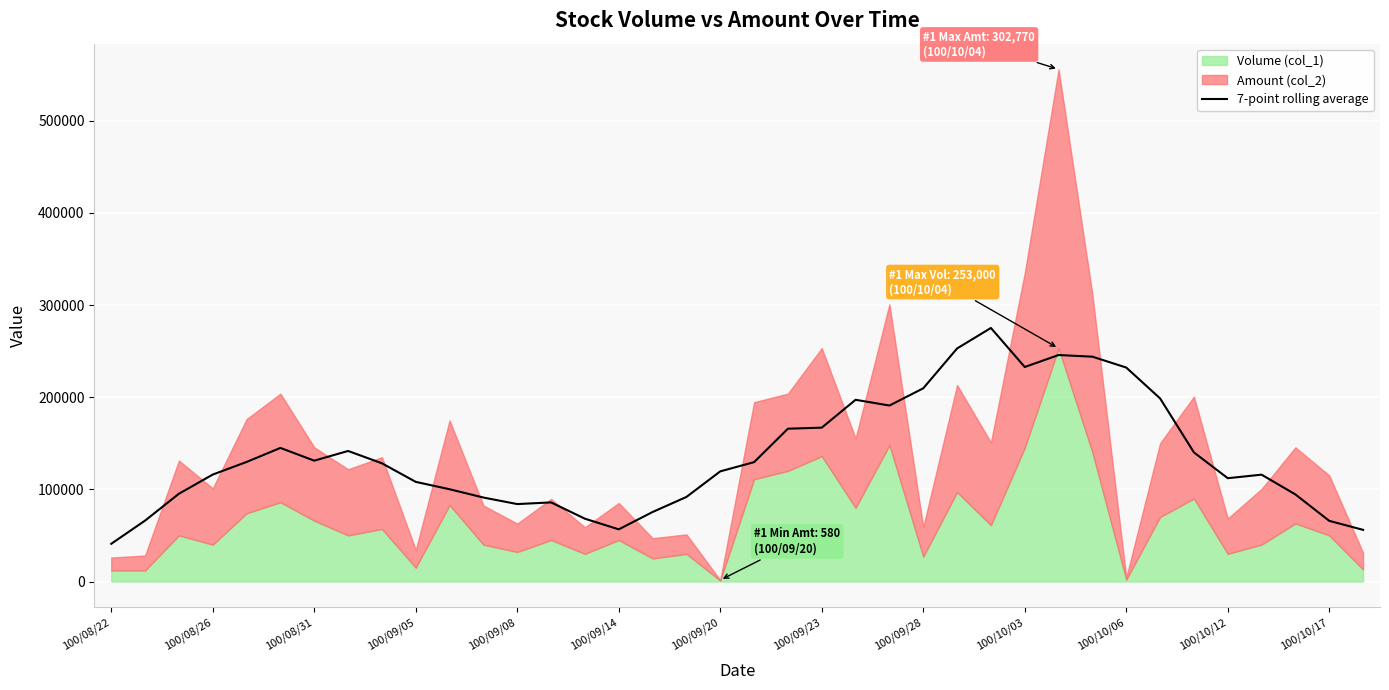

Reading left to right, extract all data points from this chart.

40935.7	66110.0	95230.0	116038.6	129718.6	144960.0	131122.9	141655.7	128267.1	108125.7	100117.1	91124.3	84025.7	85832.9	68164.3	56604.3	75420.0	91748.6	119520.0	129532.9	165795.7	166950.0	197174.3	190934.3	209631.4	252848.6	275110.0	232758.6	245740.0	243947.1	232164.3	198695.7	140098.6	112102.9	115934.3	94491.4	65834.3	56062.9